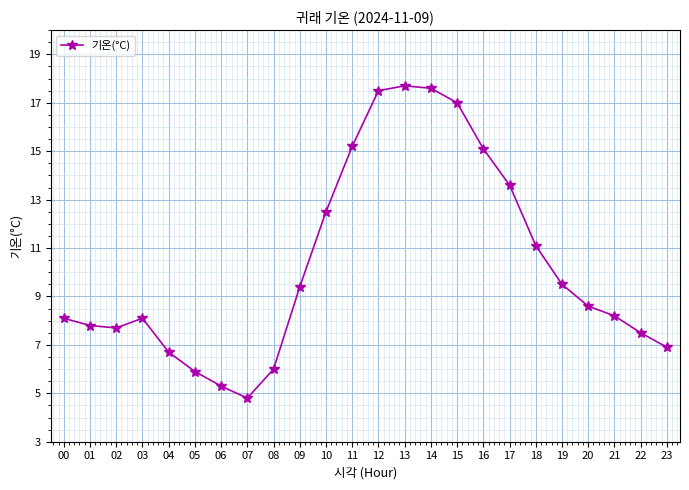

How many points are lower than both their immediate neighbors (excluding endpoints)?

2